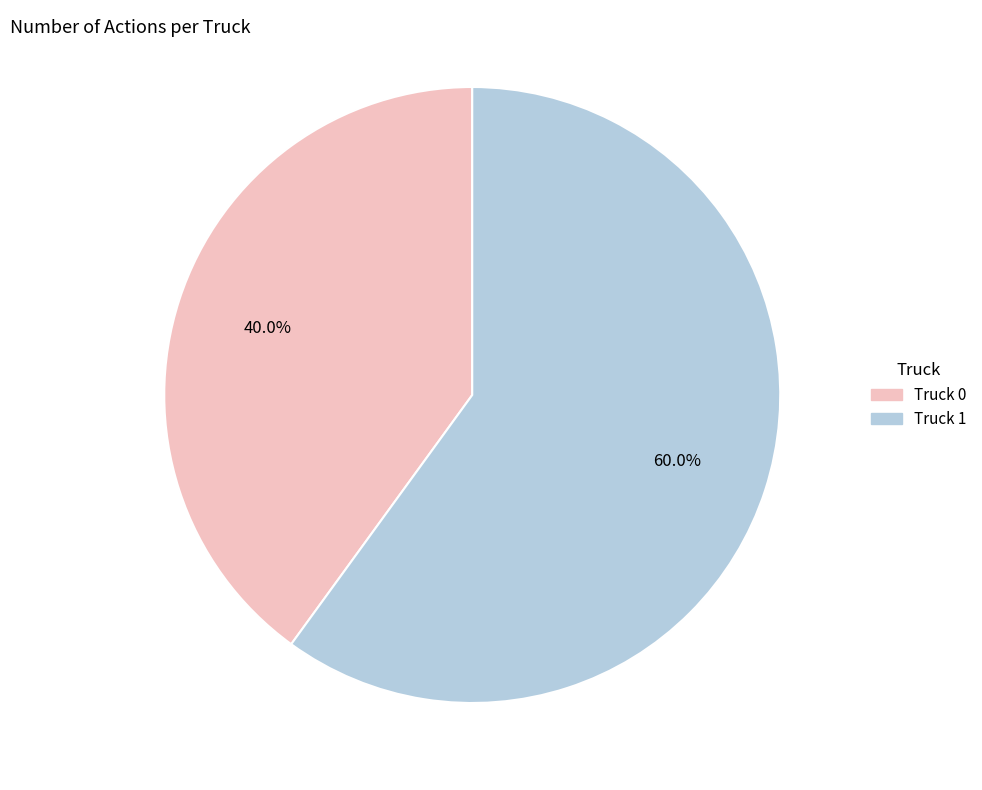

What is the smallest slice in the pie chart?

Truck 0